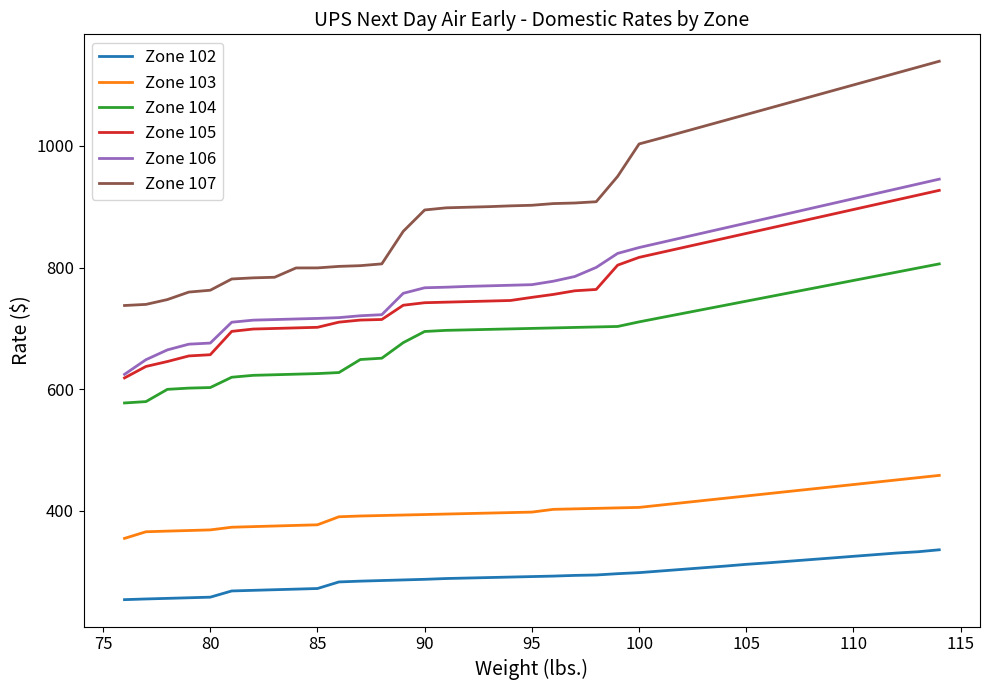

What is the maximum value for Zone 106?

945.4